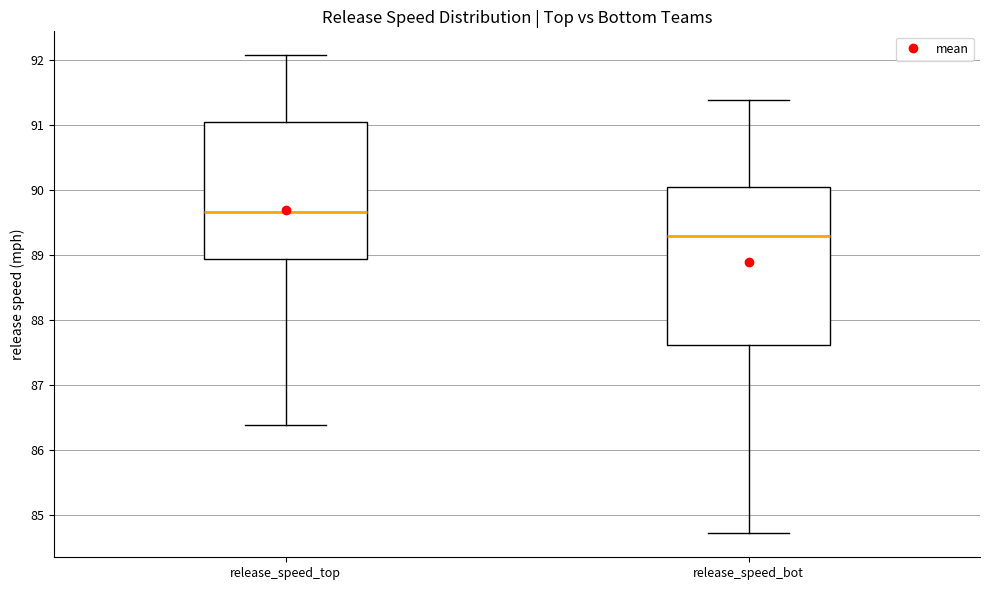

Which box's median line is the highest?

release_speed_top